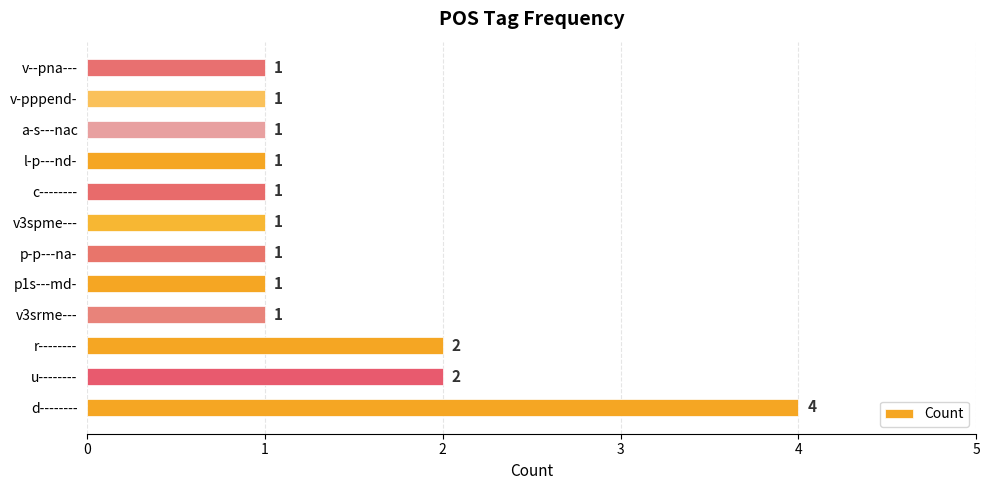

Reading bottom to top, extract all data points from this chart.

d--------=4	u--------=2	r--------=2	v3srme---=1	p1s---md-=1	p-p---na-=1	v3spme---=1	c--------=1	l-p---nd-=1	a-s---nac=1	v-pppend-=1	v--pna---=1